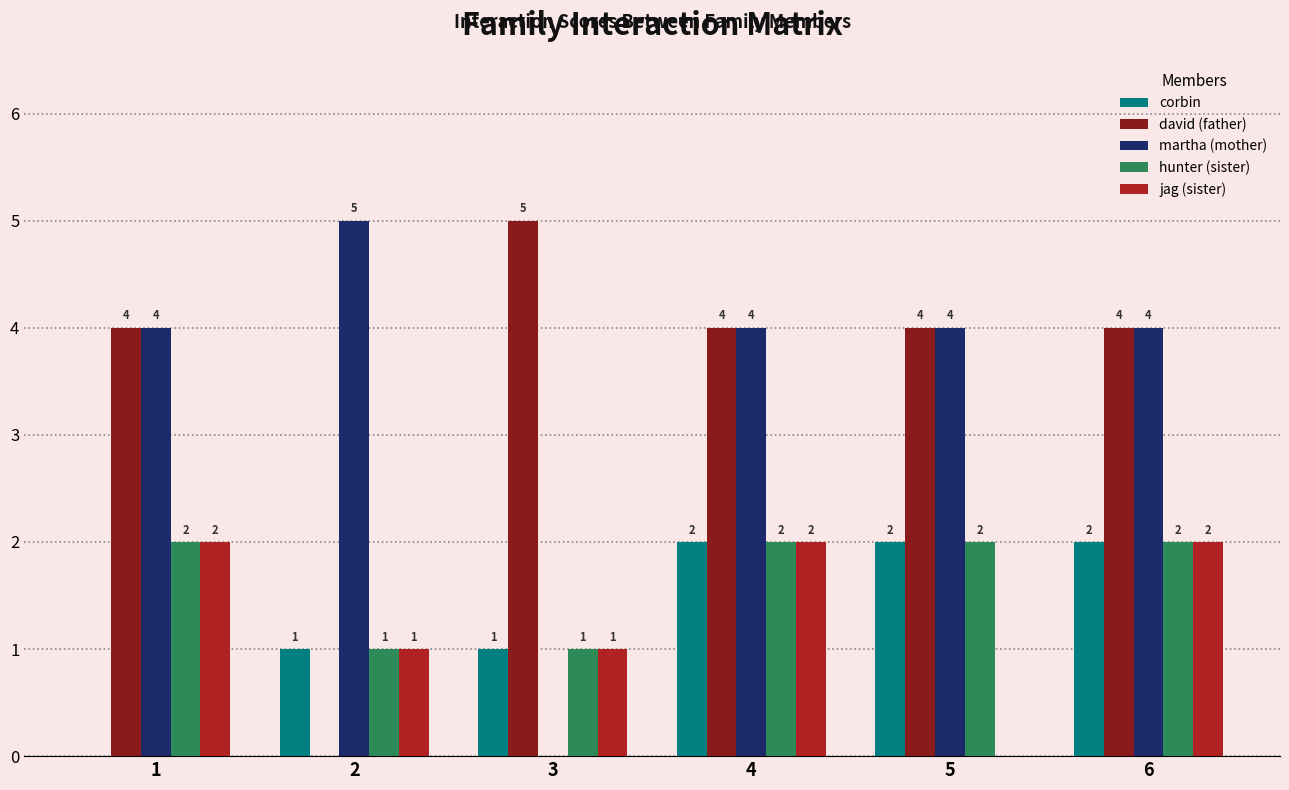

Which series changed the most between 2 and 5?

david (father)